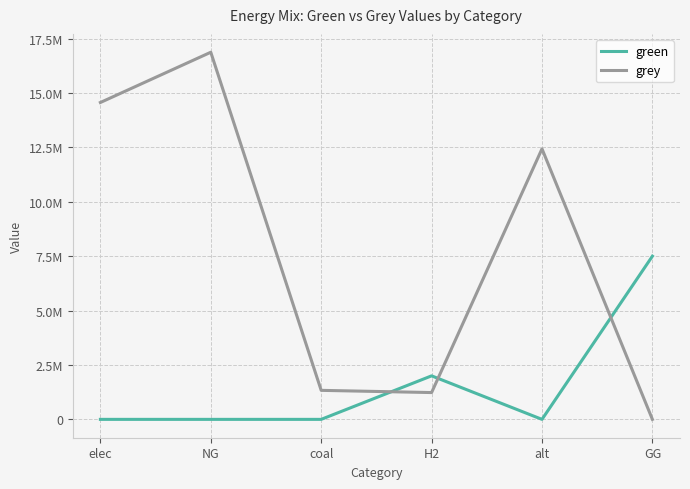

At which category does the chart reach its minimum across all series?

elec